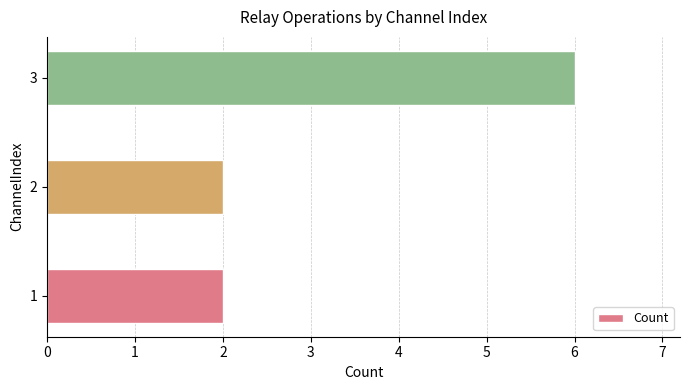

True or false: the data shows 1 at 2.

False